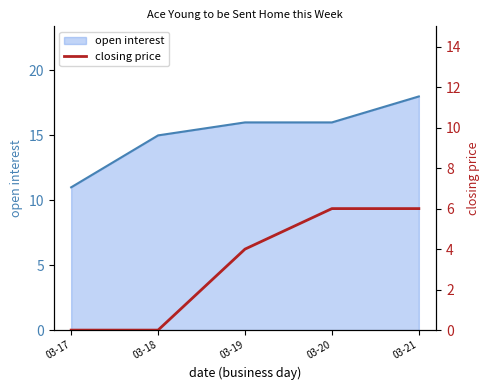

How many categories are shown in the chart?

5